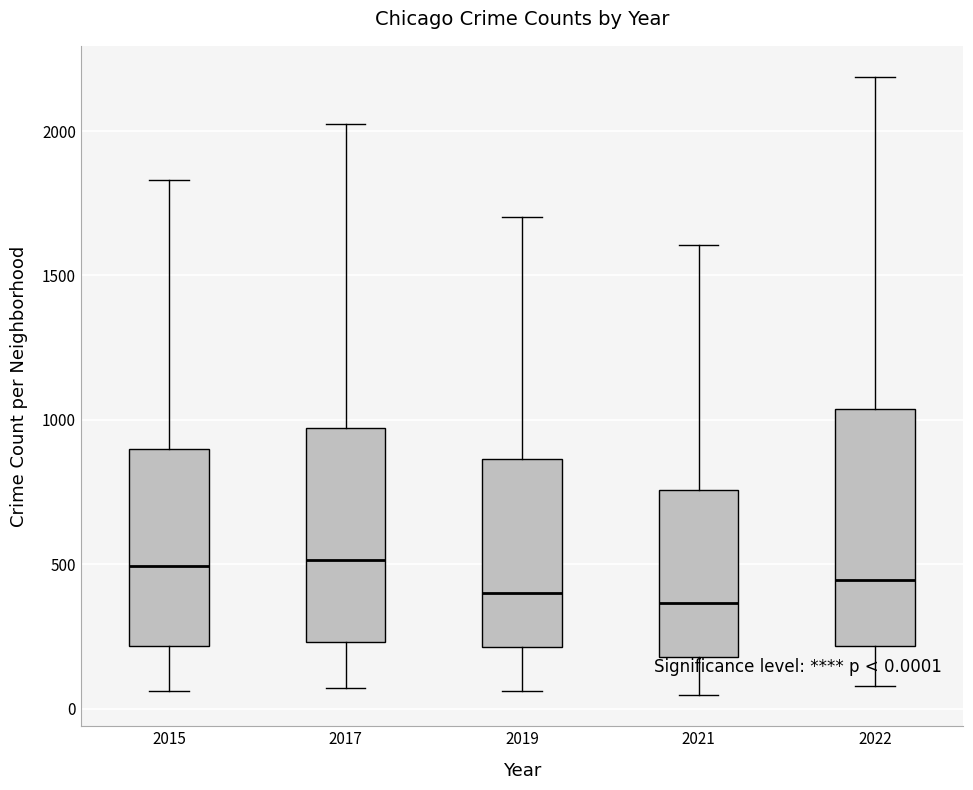

Comparing the boxes themselves (not the whiskers), which one is the tallest?

2022